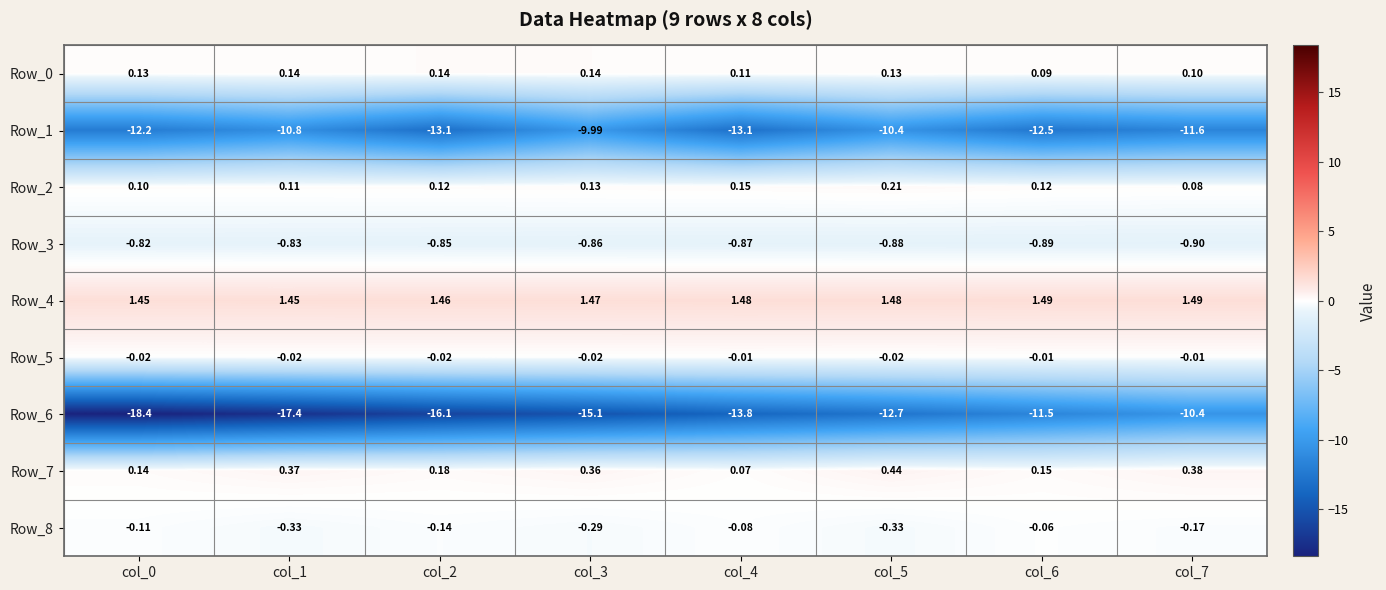

Which series changed the most between col_3 and col_5?

Row_6